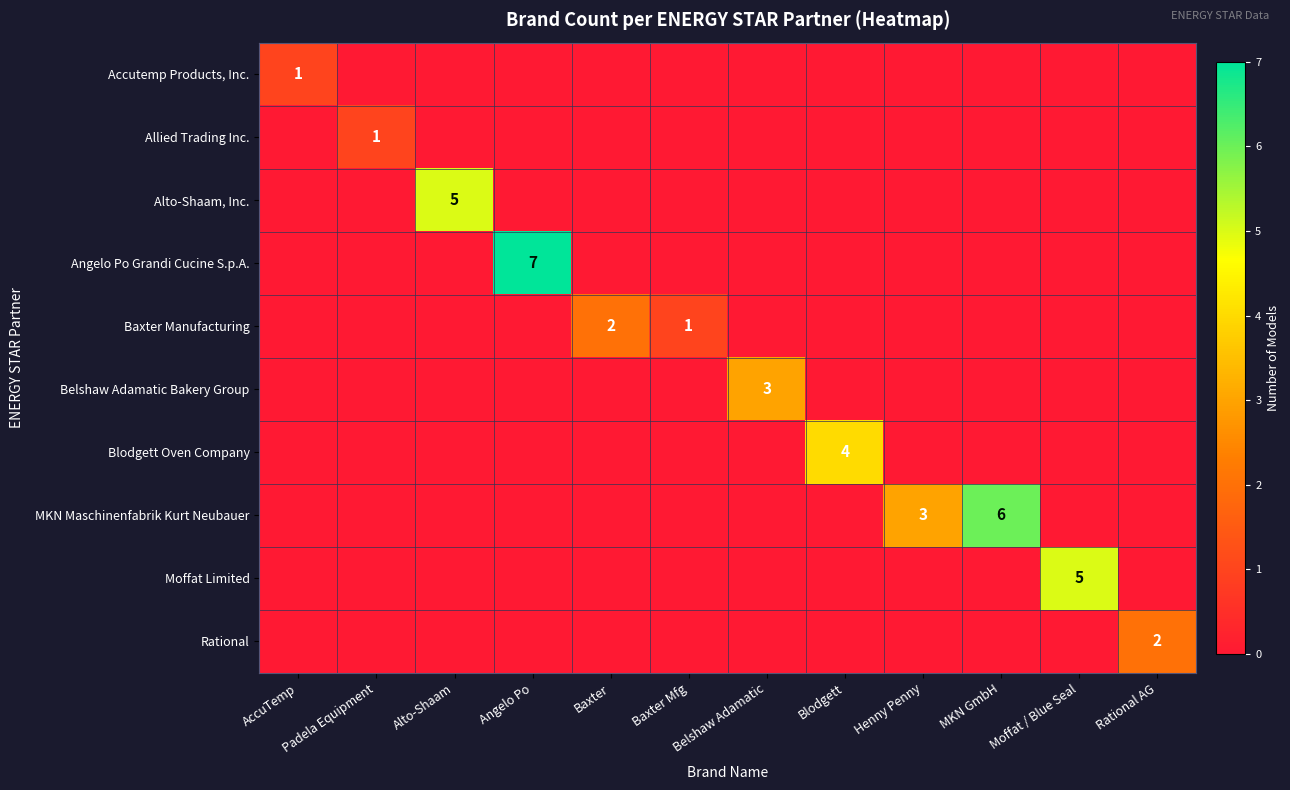

At how many categories does at least one series exceed 6?

1